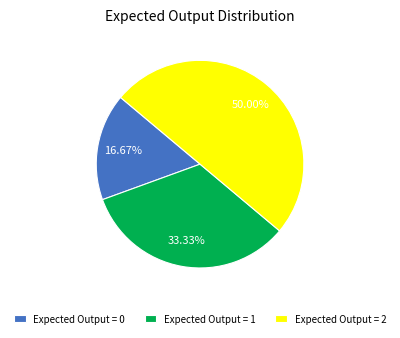

Between Expected Output = 1 and Expected Output = 2, which is larger?

Expected Output = 2